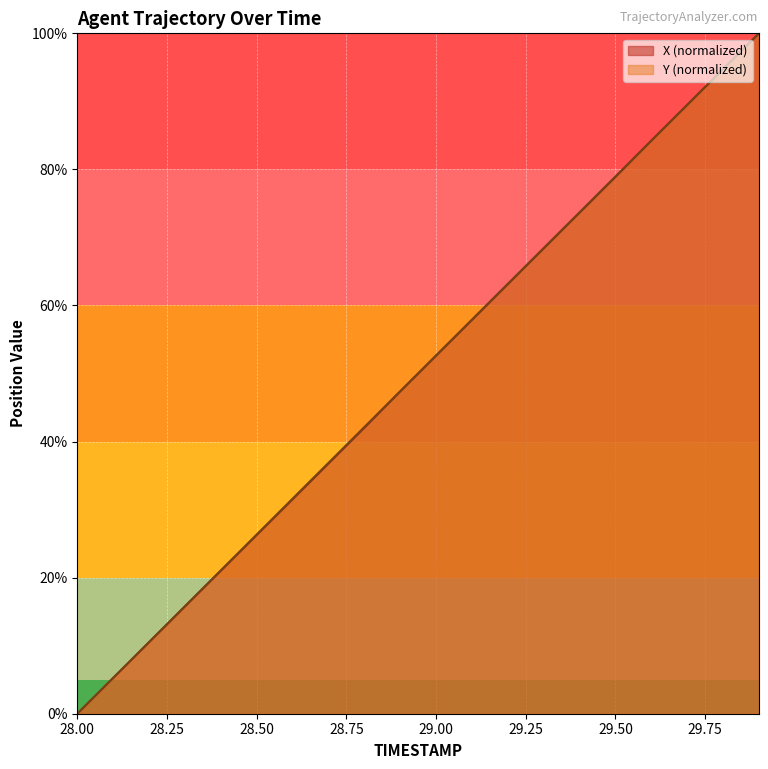

What is the greatest value displayed?

100.0